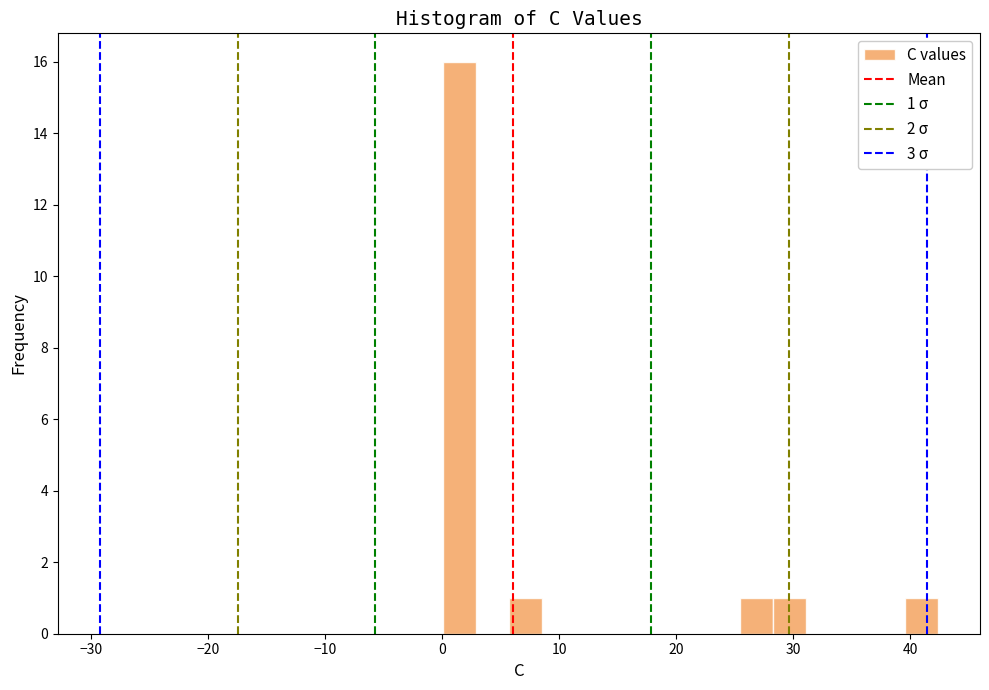

Around what value on the x-axis is the tallest bar? Give the approximate position of its centre, as read against the axis.

1